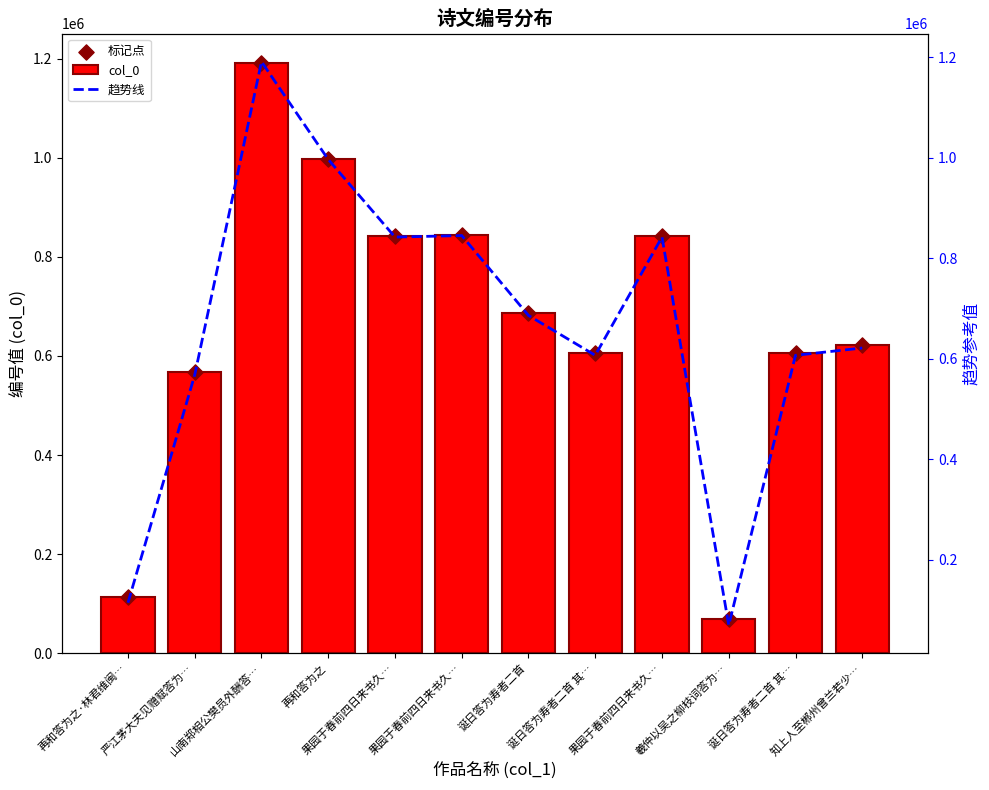

Which series has the largest total across all categories?

col_0